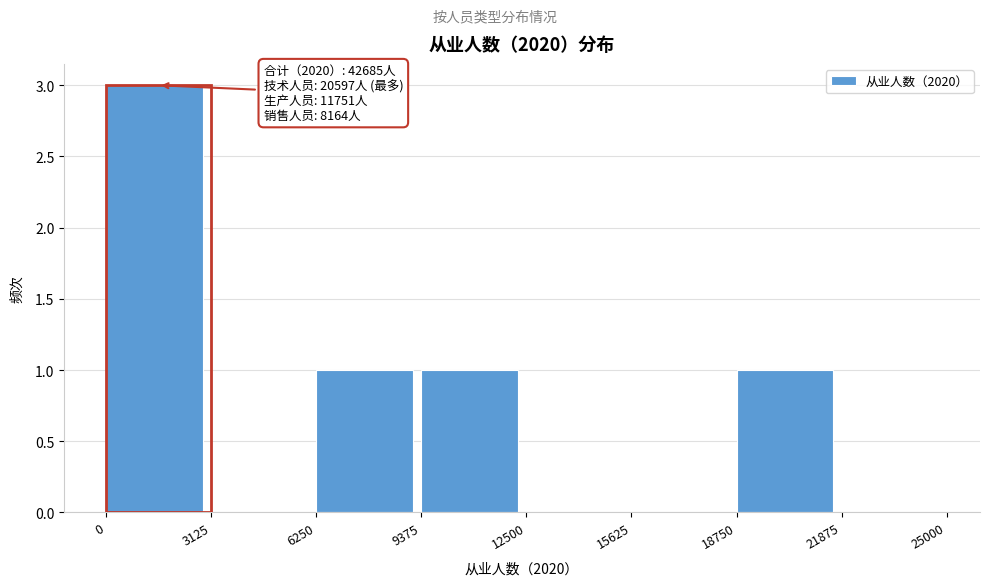

Over which range of the x-axis is the bar tallest?

0 to 3125